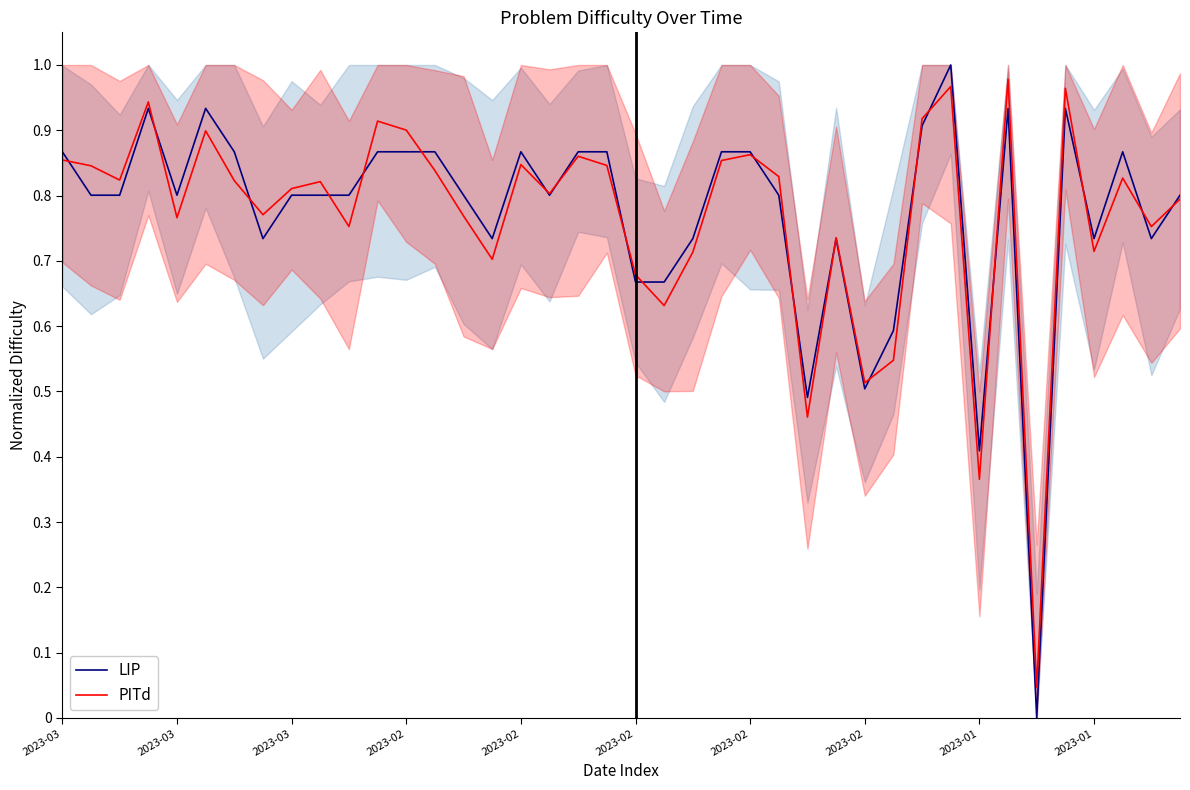

Reading left to right, what are all the values shown in this chart?

LIP: 0.9	0.8	0.8	0.9	0.8	0.9	0.9	0.7	0.8	0.8	0.8	0.9	0.9	0.9	0.8	0.7	0.9	0.8	0.9	0.9	0.7	0.7	0.7	0.9	0.9	0.8	0.5	0.7	0.5	0.6	0.9	1.0	0.4	0.9	0.0	0.9	0.7	0.9	0.7	0.8
PITd: 0.9	0.8	0.8	0.9	0.8	0.9	0.8	0.8	0.8	0.8	0.8	0.9	0.9	0.8	0.8	0.7	0.8	0.8	0.9	0.8	0.7	0.6	0.7	0.9	0.9	0.8	0.5	0.7	0.5	0.5	0.9	1.0	0.4	1.0	0.0	1.0	0.7	0.8	0.8	0.8